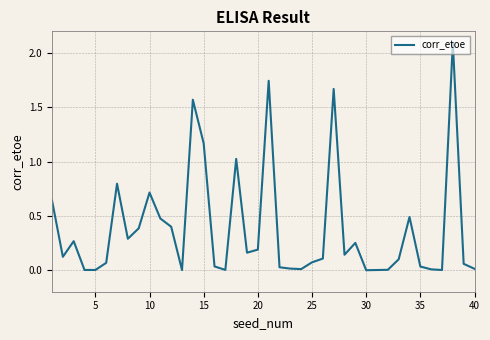

What is the maximum value shown in the chart?

2.1